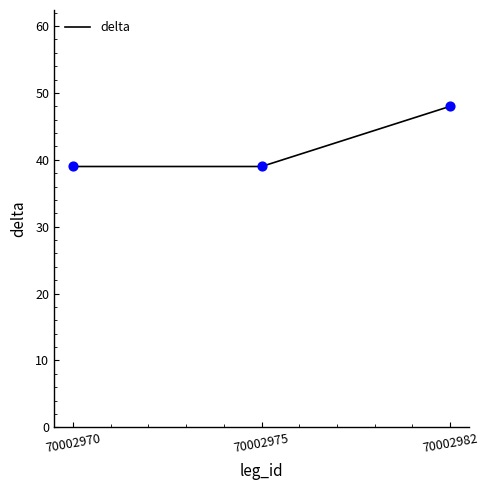

What is the change in value from 70002975 to 70002982?

+9